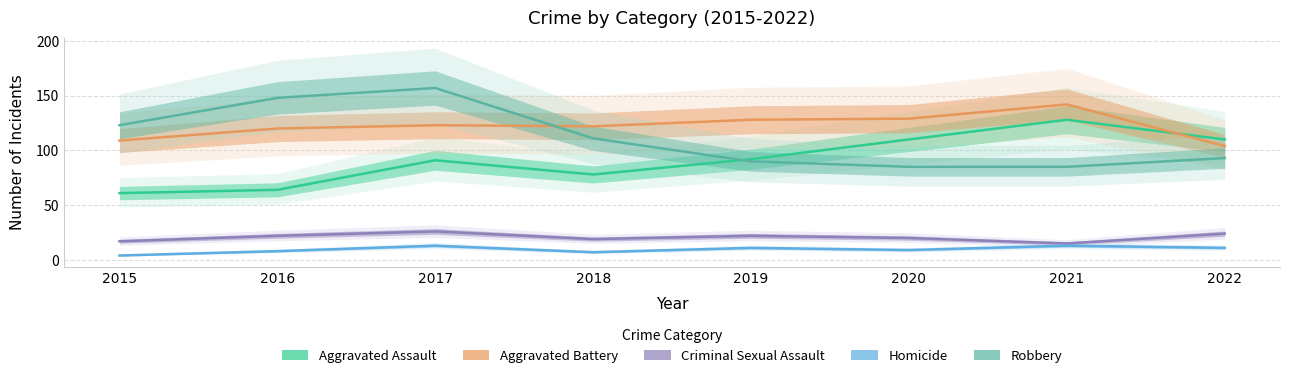

The value of Homicide at 2021 is 13. True or false?

True